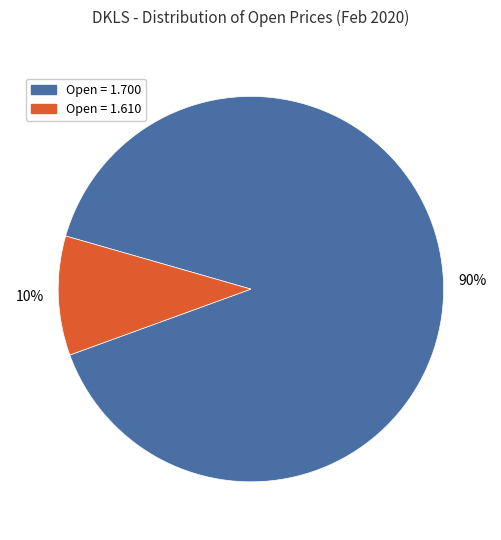

Count the number of slices in the pie.

2